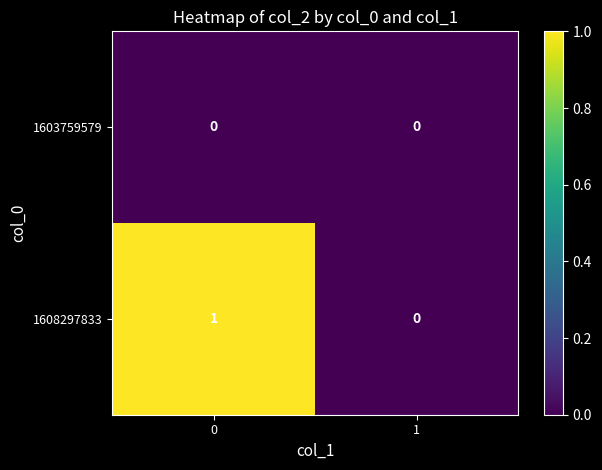

Is the value of 1608297833 at 0 greater than the value of 1603759579 at 1?

Yes